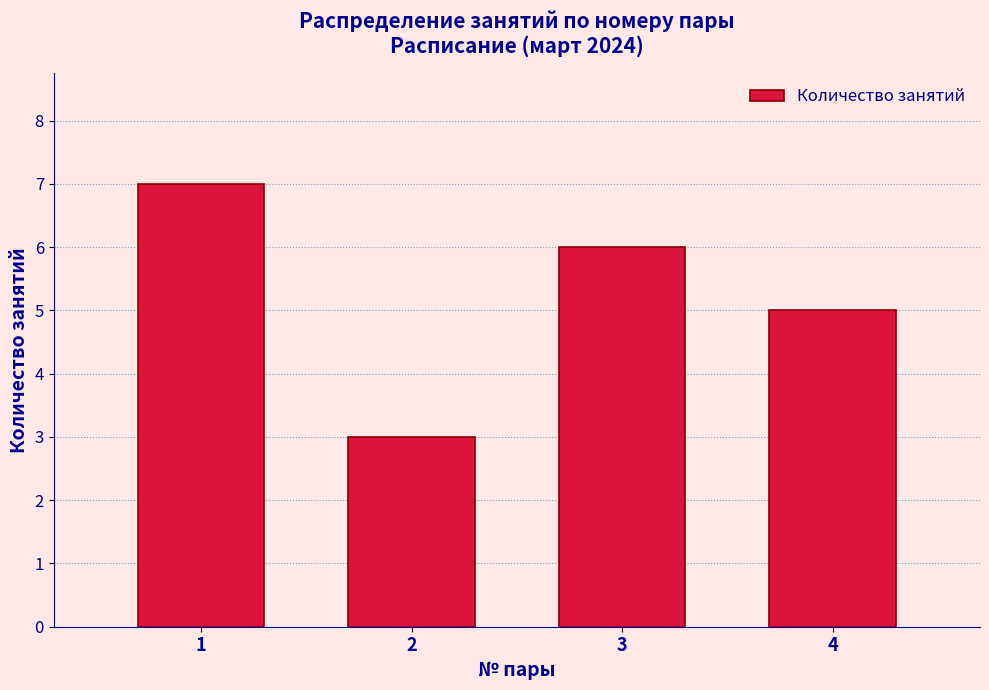

How tall is the bar that spans 2.5 to 3.5 on the x-axis? The values are not printed on the chart, so give them approximately, as read against the axis.

6